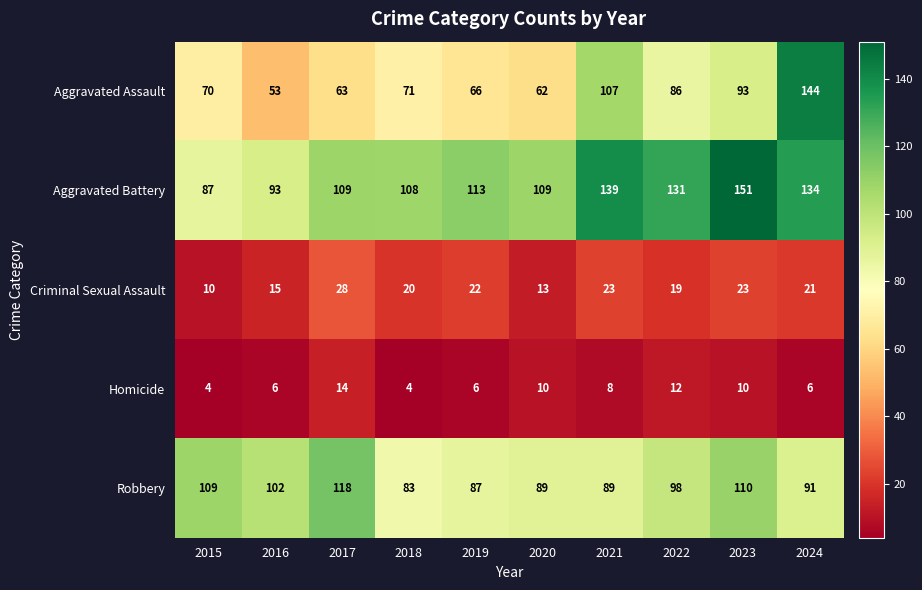

The Homicide series shows 4 at 2015. True or false?

True